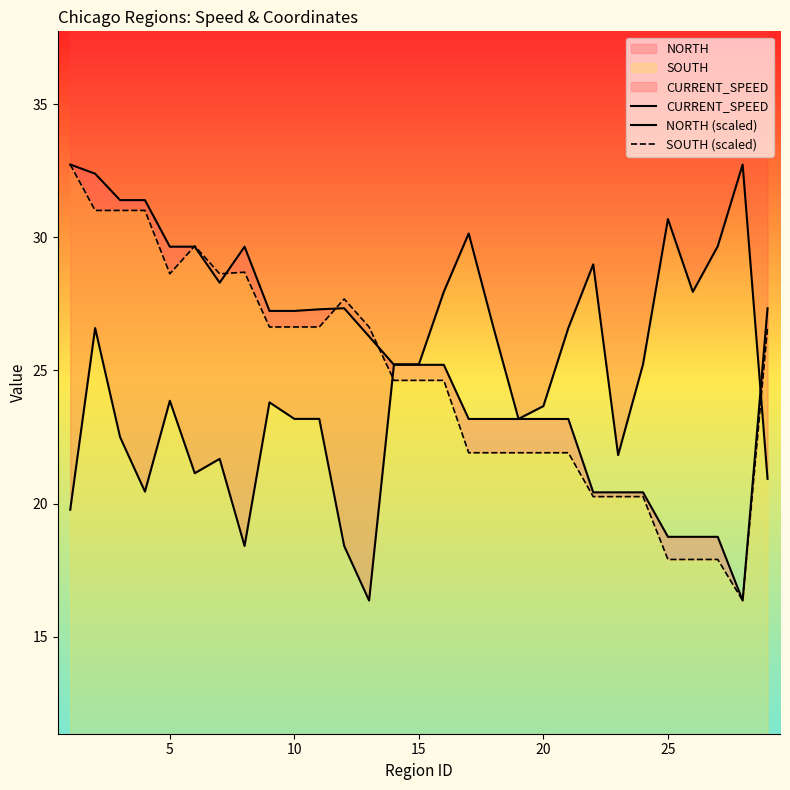

The value of NORTH (scaled) at 15 is 25.2. True or false?

True